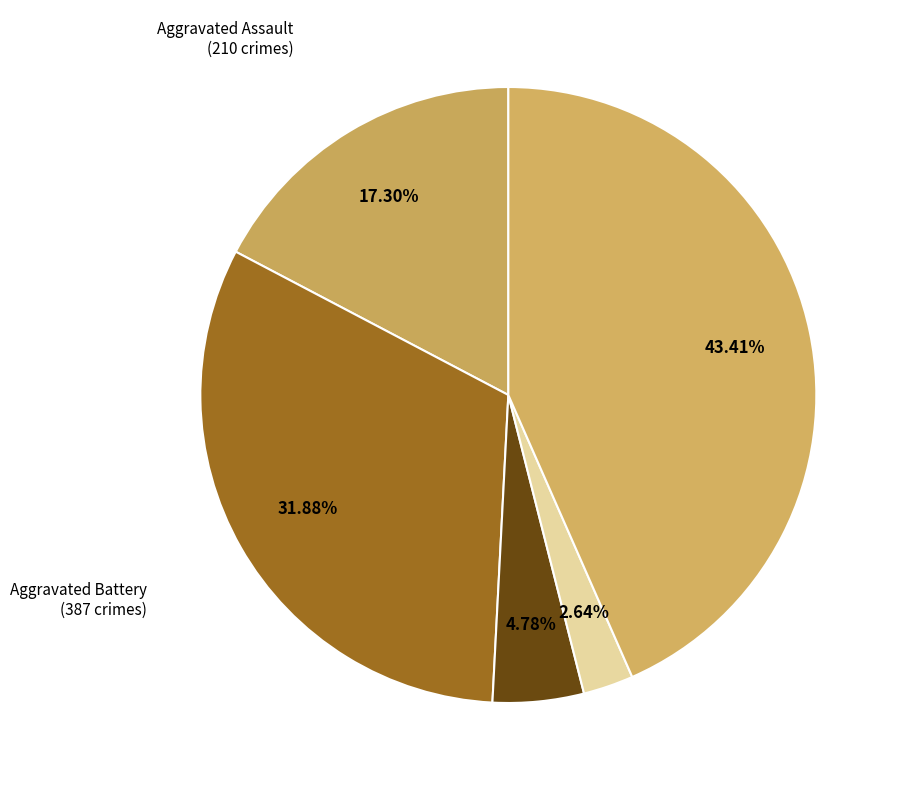

Count the number of slices in the pie.

5